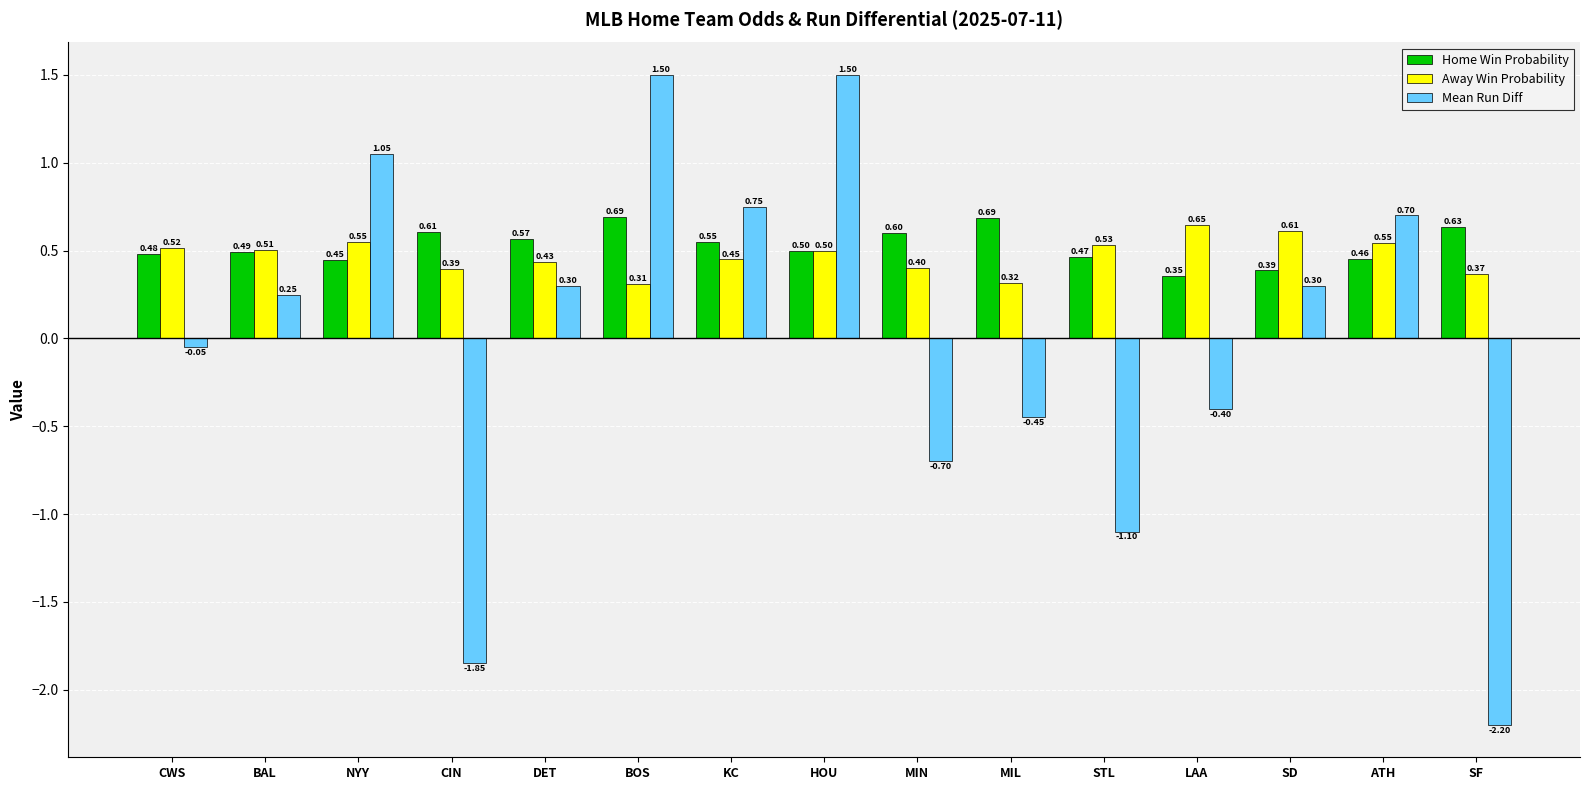

What position from the right is SD?

3